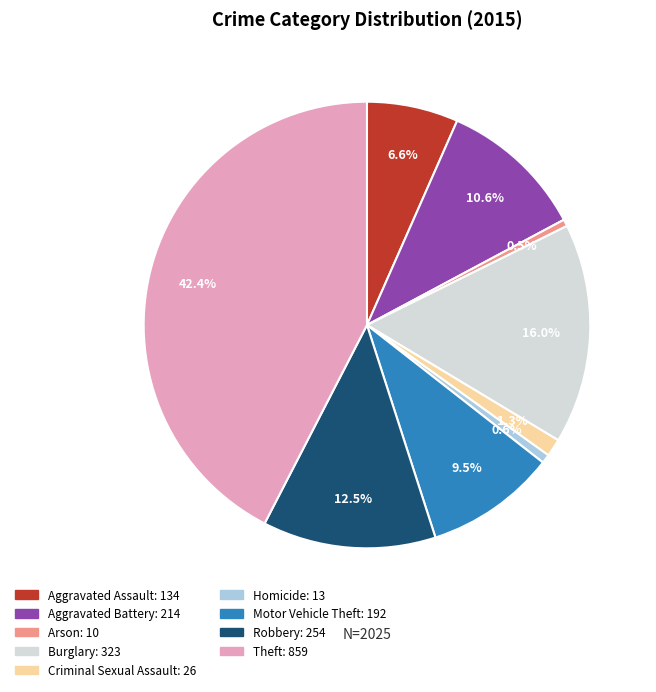

True or false: Criminal Sexual Assault accounts for 1% of the total.

True